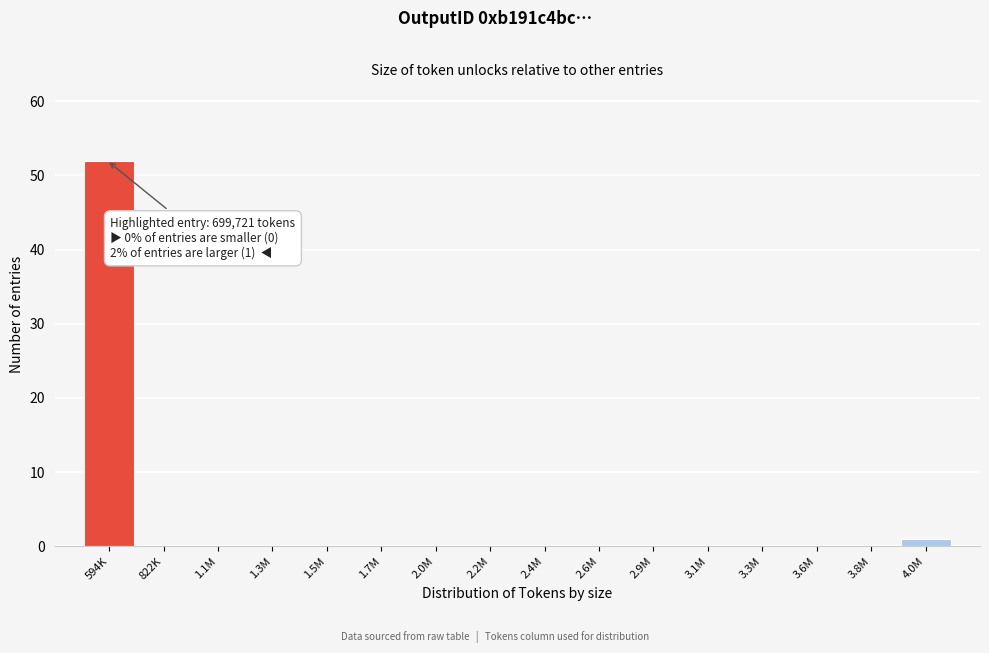

Reading left to right, list all the values displayed in this chart.

594K=52	822K=0	1.1M=0	1.3M=0	1.5M=0	1.7M=0	2.0M=0	2.2M=0	2.4M=0	2.6M=0	2.9M=0	3.1M=0	3.3M=0	3.6M=0	3.8M=0	4.0M=1